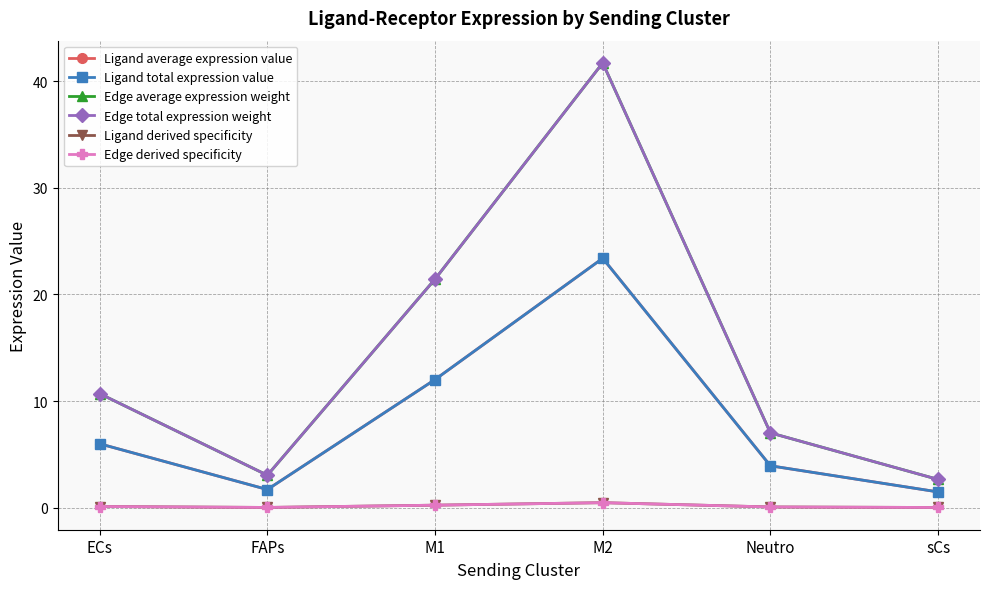

What is the difference between the Ligand total expression value values at Neutro and ECs?

2.1